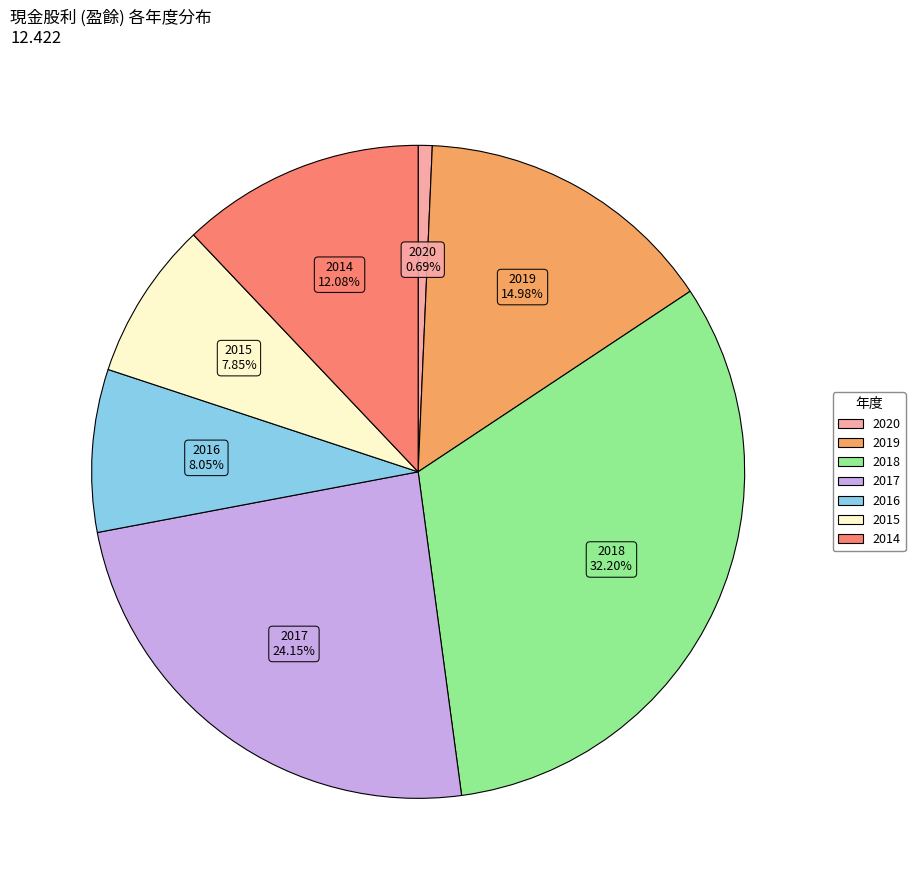

Which category has the biggest portion of the pie?

2018